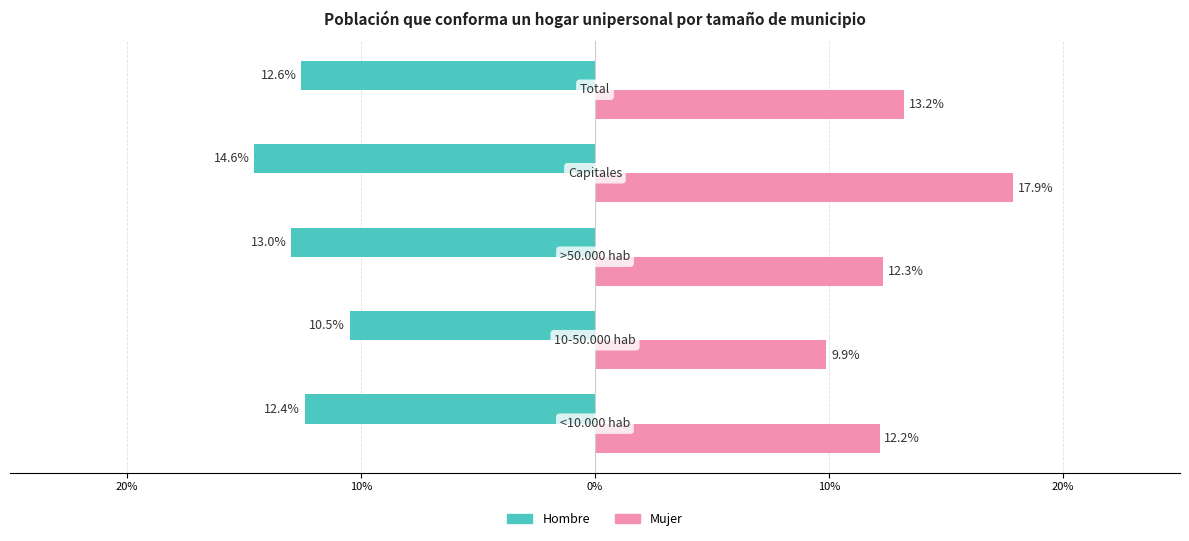

What are all the series names shown in the legend?

Hombre, Mujer